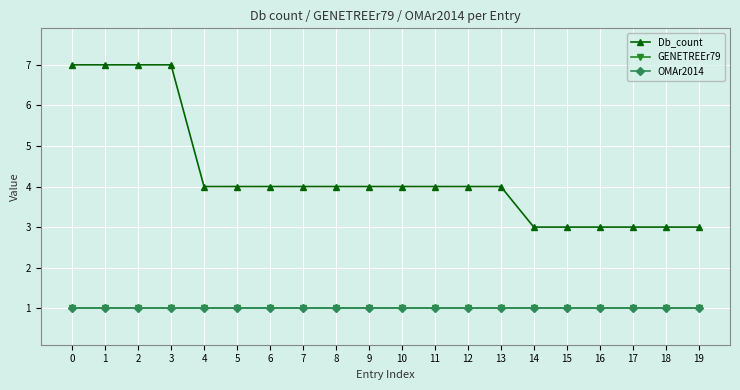

Is this an area chart (filled region under the line)?

No